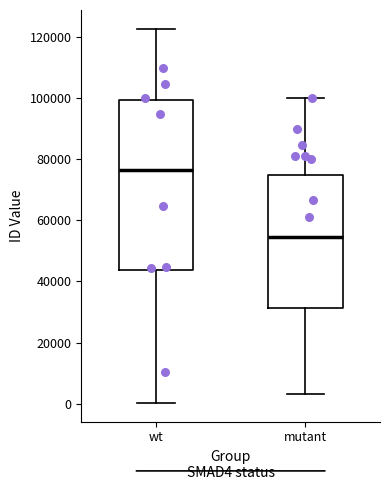

Reading left to right, read every box against the y-axis: the position of its median line, the range the box covers, and the ends of its whiskers. The values are not printed on the chart, so give them approximately, as read against the axis.

wt: median 76000, box 44000 to 100000, whiskers 0 to 122000
mutant: median 54000, box 32000 to 76000, whiskers 4000 to 100000